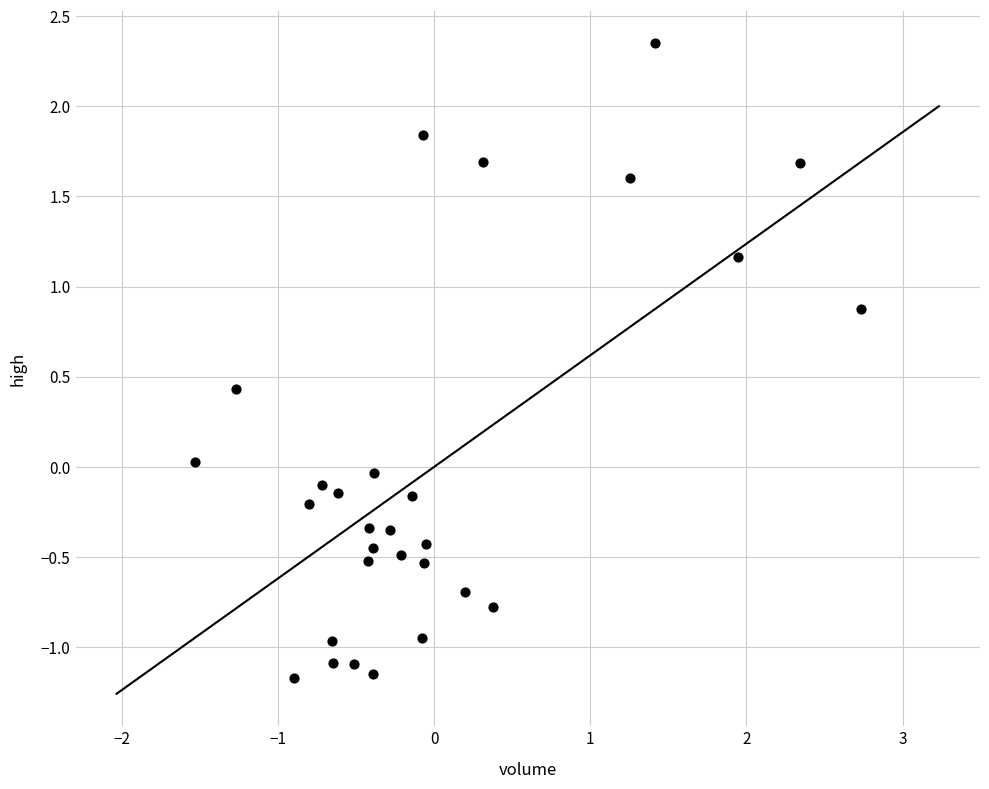

What is the range of Y values (max minus min)?

3.5